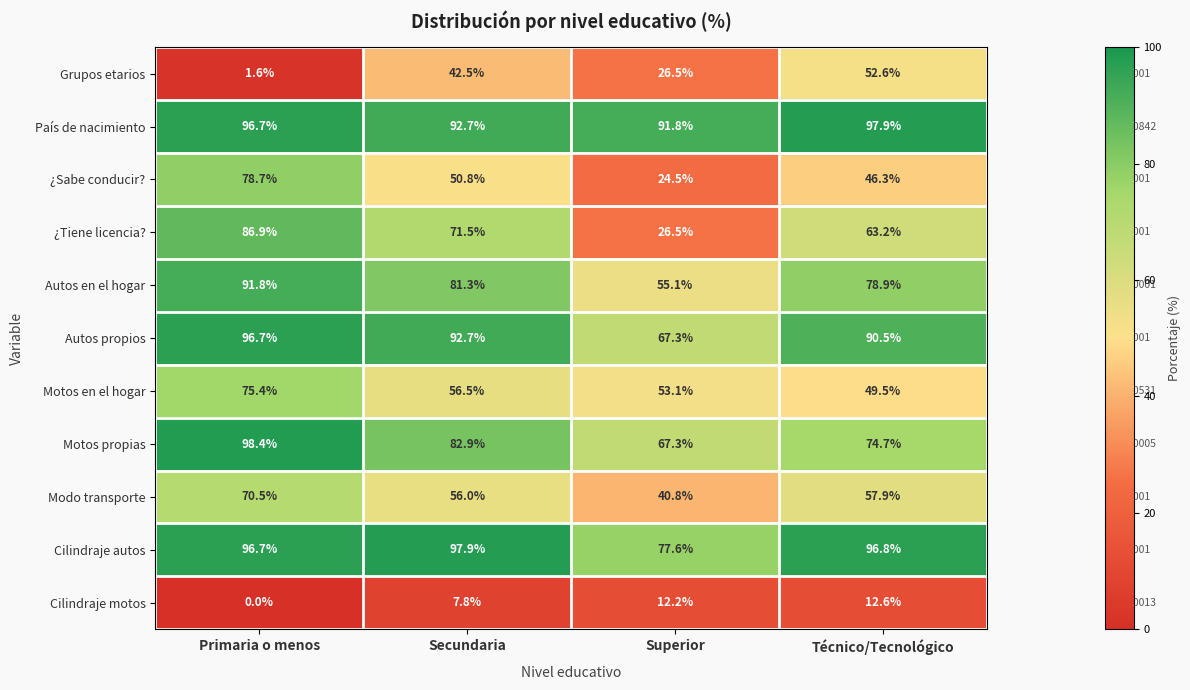

The value of País de nacimiento at Primaria o menos is 172.3. True or false?

False